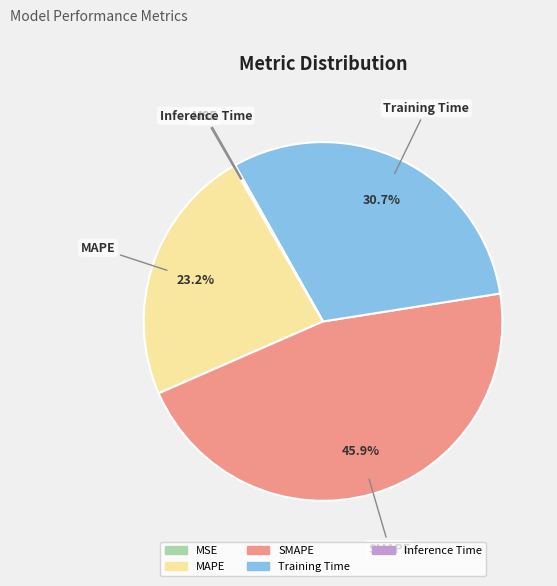

To the nearest percent, what is the difference between the largest and smallest slice percentages?

46%